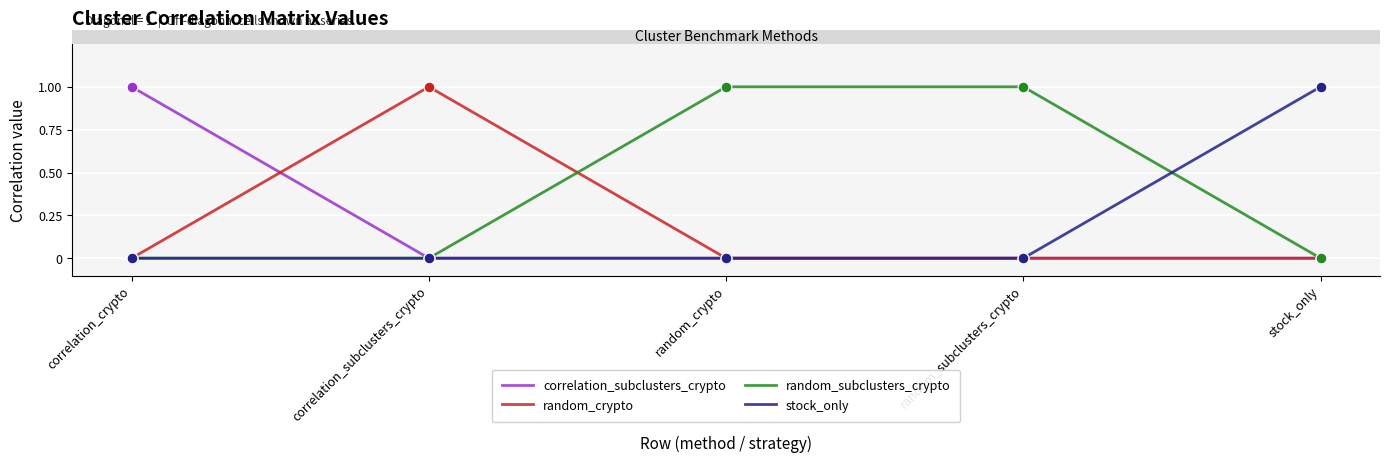

Is the value of random_crypto at correlation_subclusters_crypto greater than the value of stock_only at correlation_subclusters_crypto?

Yes